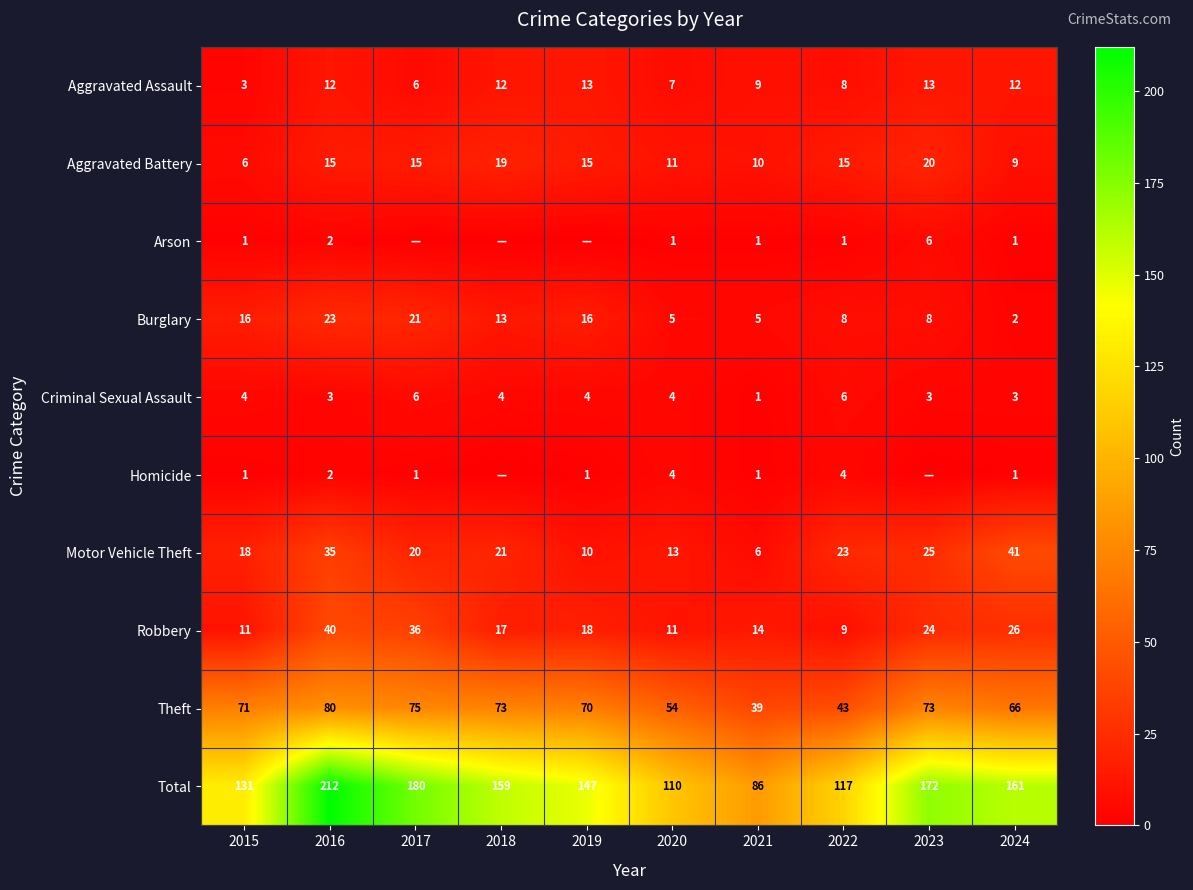

The Total series shows 161 at 2024. True or false?

True